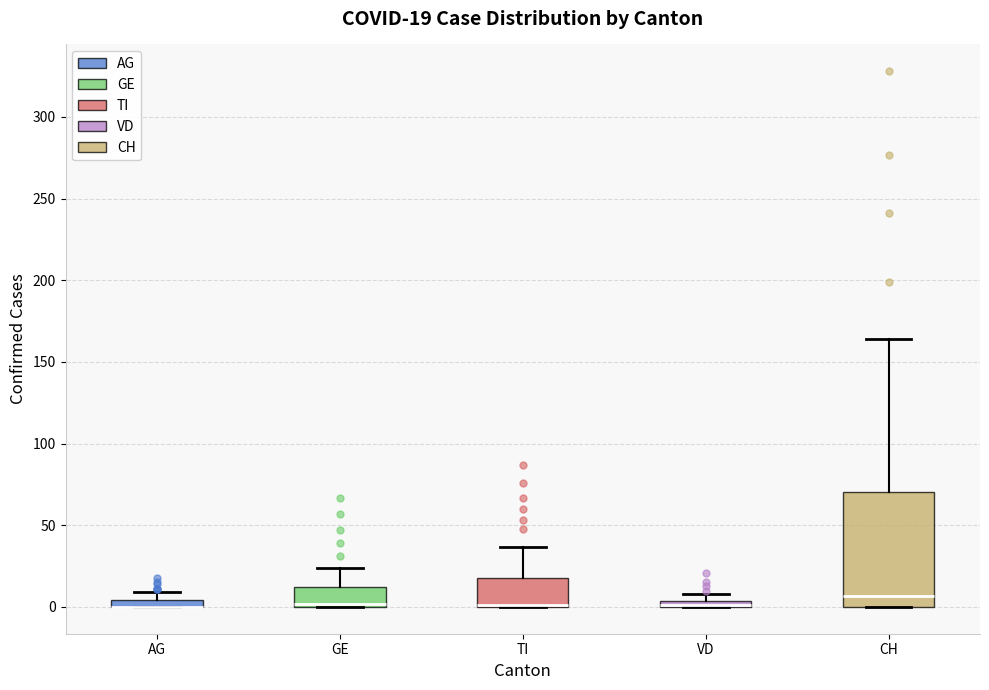

Comparing the boxes themselves (not the whiskers), which one is the tallest?

CH